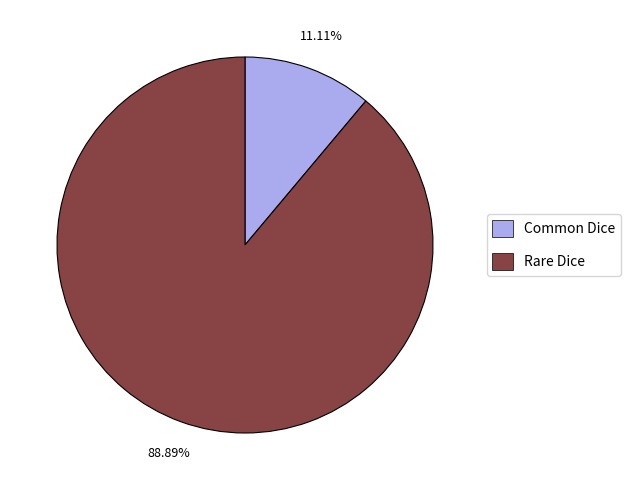

Which has a higher value, Rare Dice or Common Dice?

Rare Dice